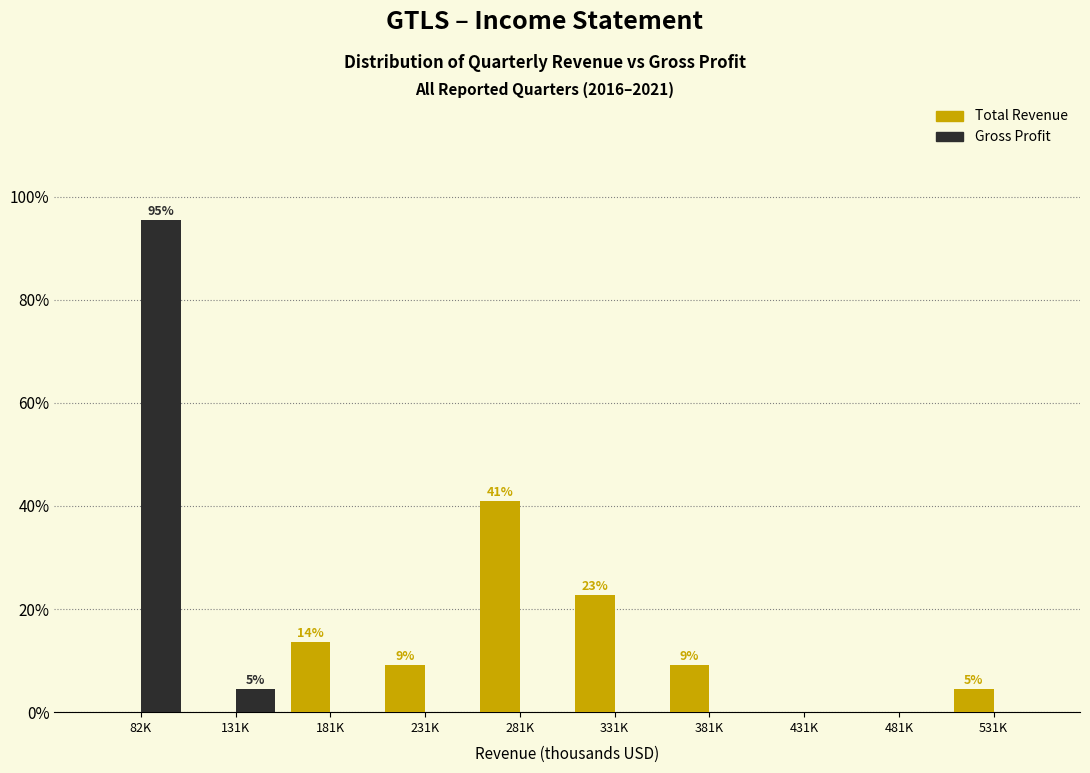

Reading left to right, transcribe all the data shown in this chart.

Total Revenue: 82K=0.0	131K=0.0	181K=13.6	231K=9.1	281K=40.9	331K=22.7	381K=9.1	431K=0.0	481K=0.0	531K=4.5
Gross Profit: 82K=95.5	131K=4.5	181K=0.0	231K=0.0	281K=0.0	331K=0.0	381K=0.0	431K=0.0	481K=0.0	531K=0.0